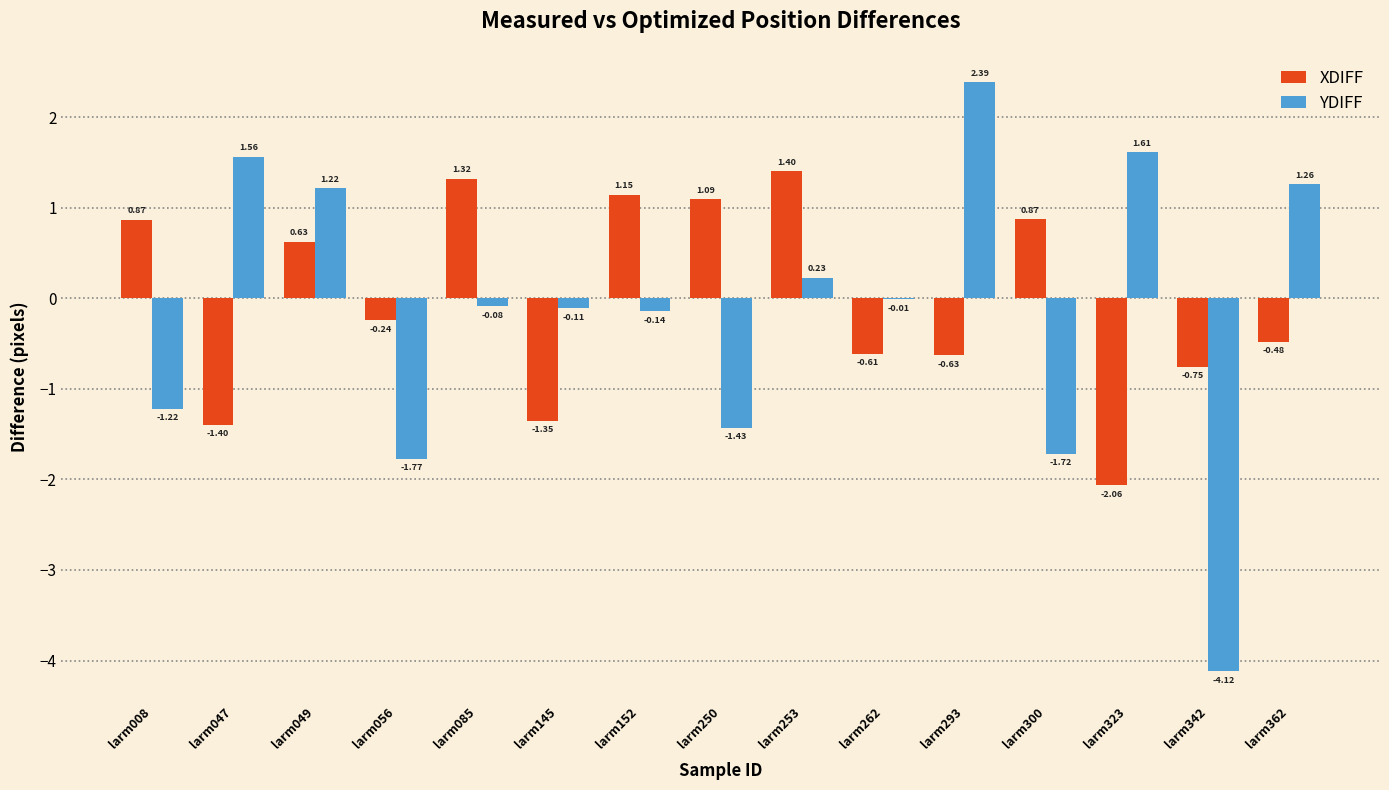

Which series changed the most between larm145 and larm323?

YDIFF